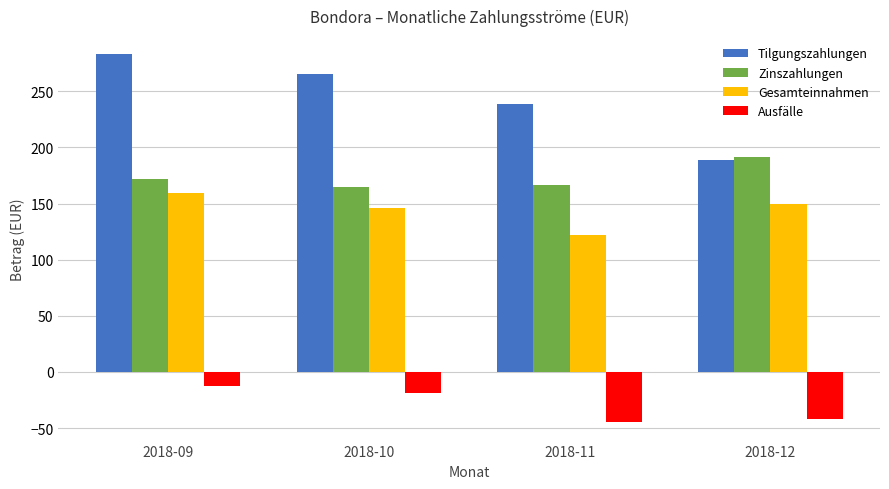

Reading left to right, what are all the values shown in this chart?

Tilgungszahlungen: 282.7	265.5	238.5	189.0
Zinszahlungen: 171.8	164.4	166.6	191.1
Gesamteinnahmen: 159.4	145.8	121.8	149.5
Ausfälle: -12.4	-18.6	-44.7	-41.6